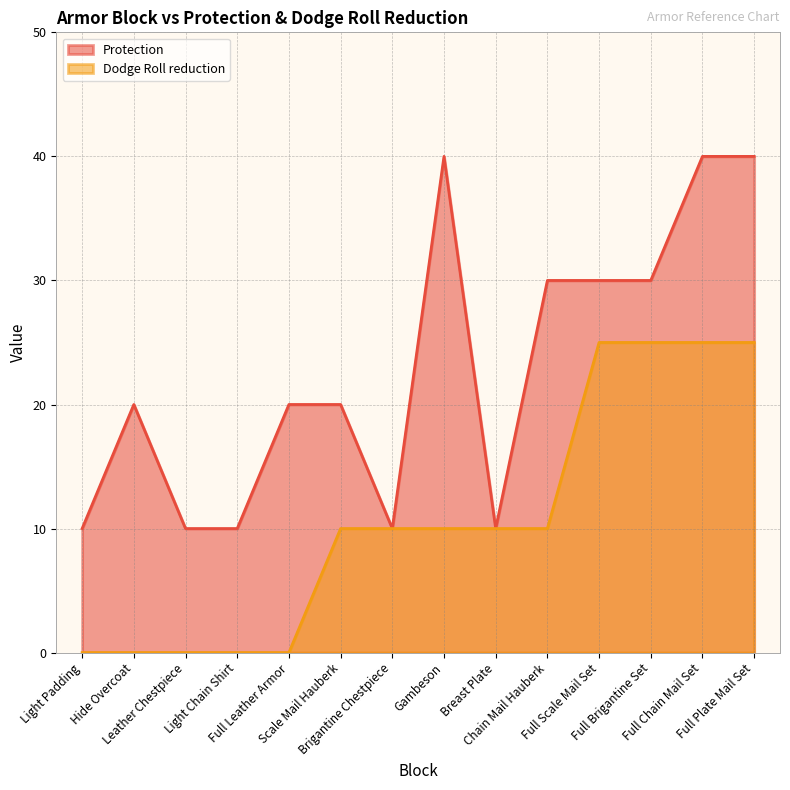

What is the value of the Dodge Roll reduction point at the 10th from the left?

10